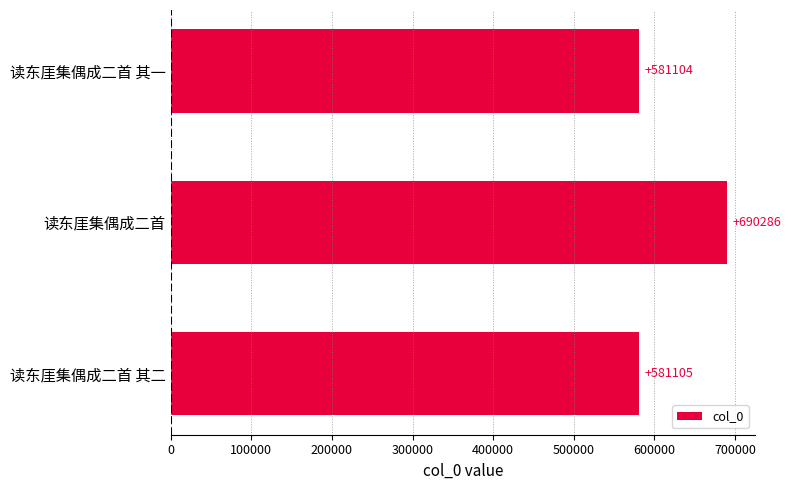

Which label corresponds to the largest value in the chart?

读东厓集偶成二首